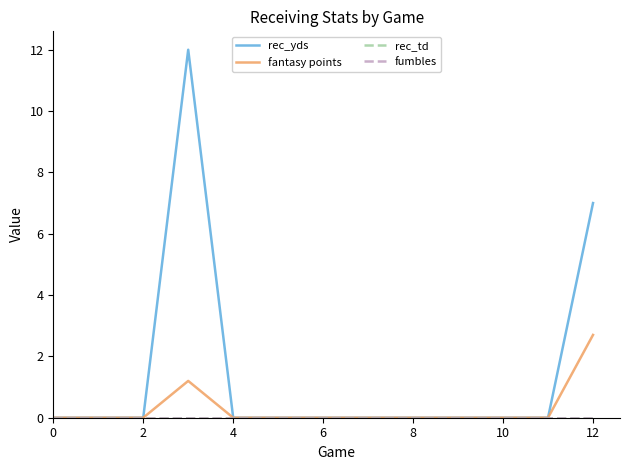

At how many categories does at least one series exceed 0?

2